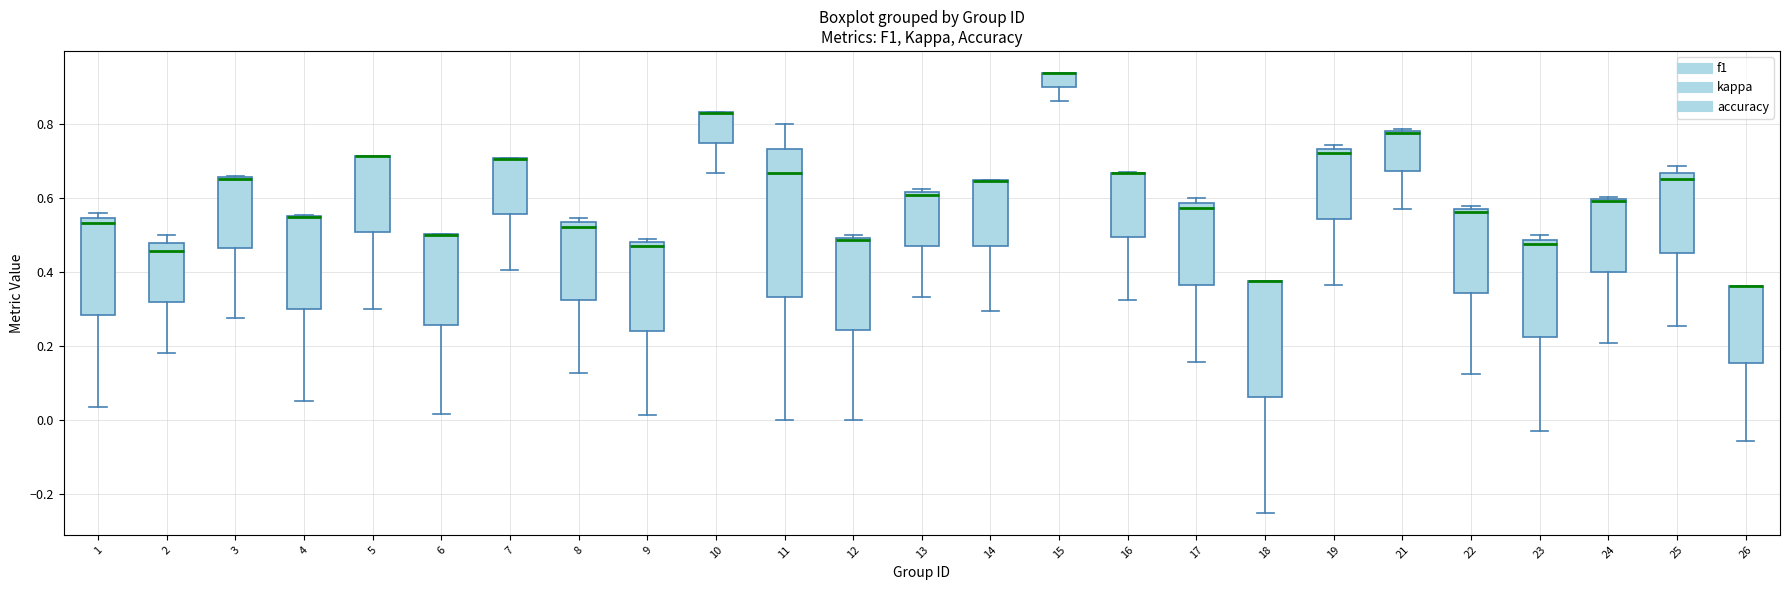

Where does the upper whisker of the box at x = 2 end on the y-axis? The values are not printed on the chart, so give them approximately, as read against the axis.

0.50